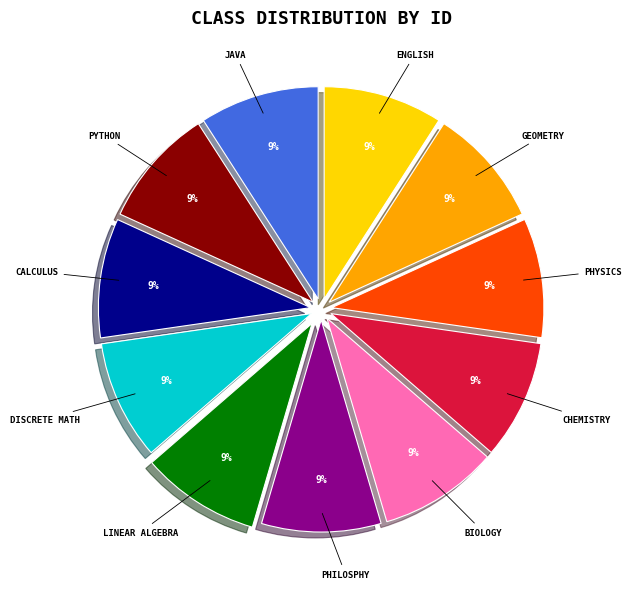

Does any single category account for the majority?

No